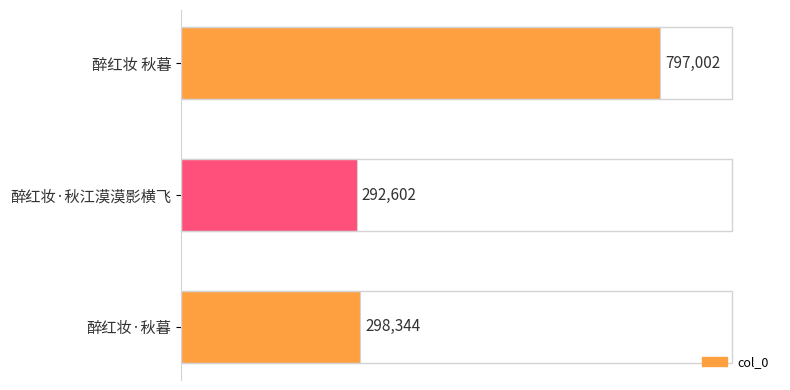

What is the value of the 1st bar from the top?

797002